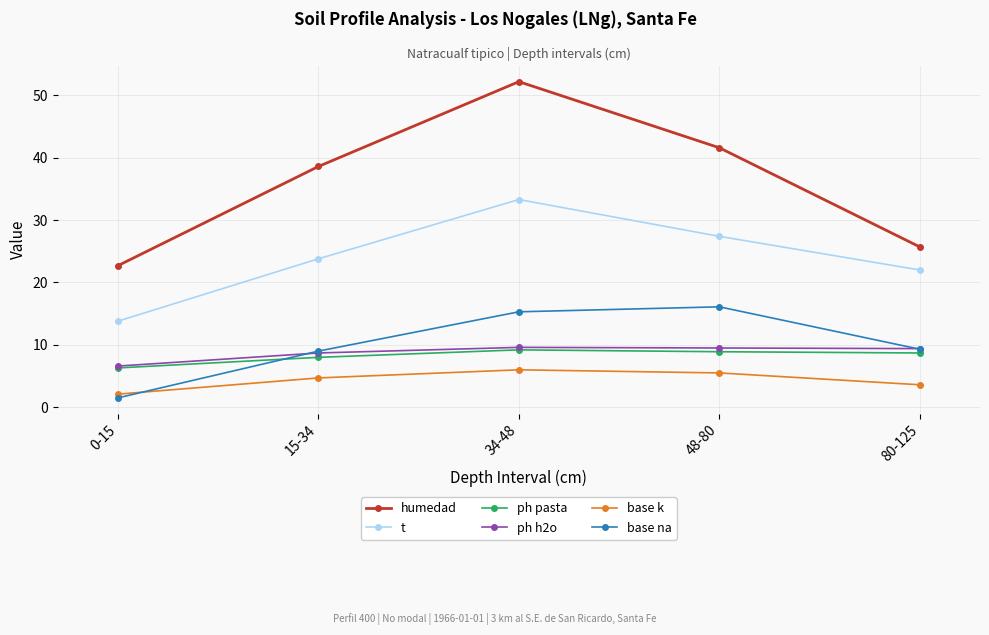

What is the label of the 3rd point from the right?

34-48